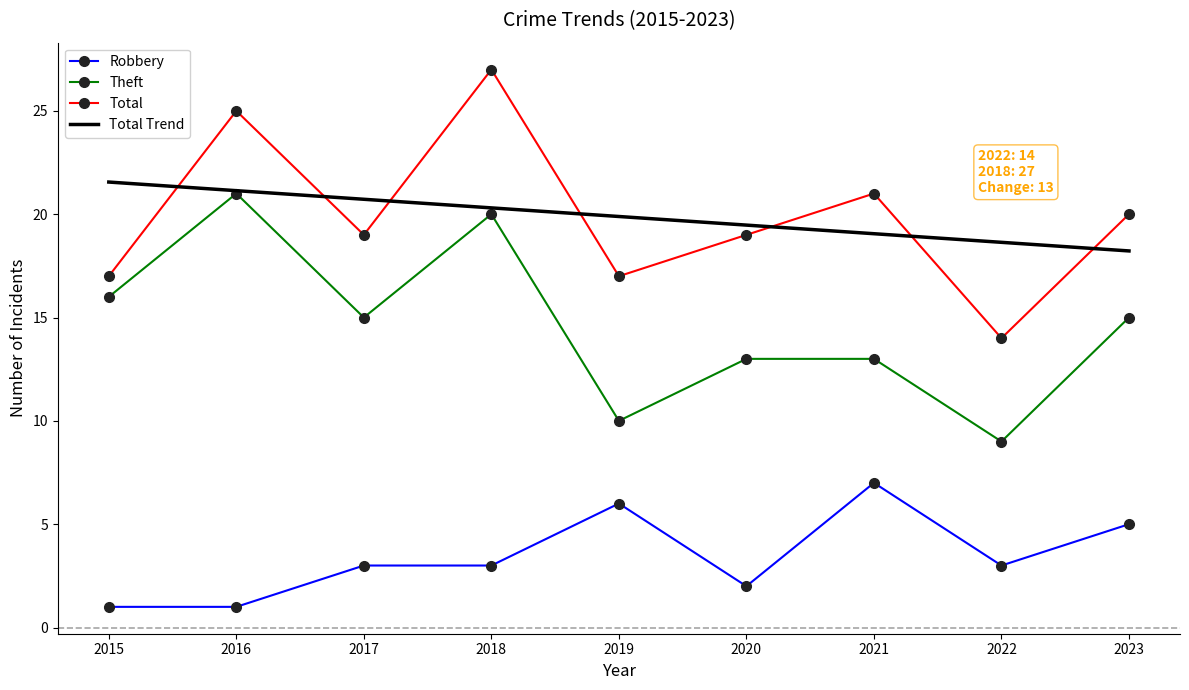

Is the value of Total Trend at 2018 greater than the value of Robbery at 2023?

Yes